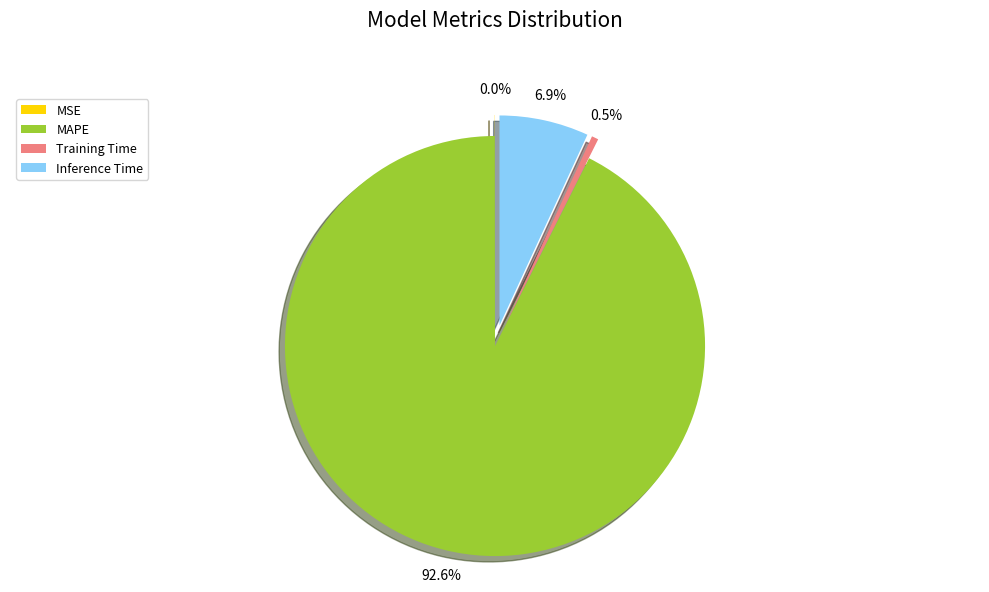

True or false: MSE accounts for 14% of the total.

False